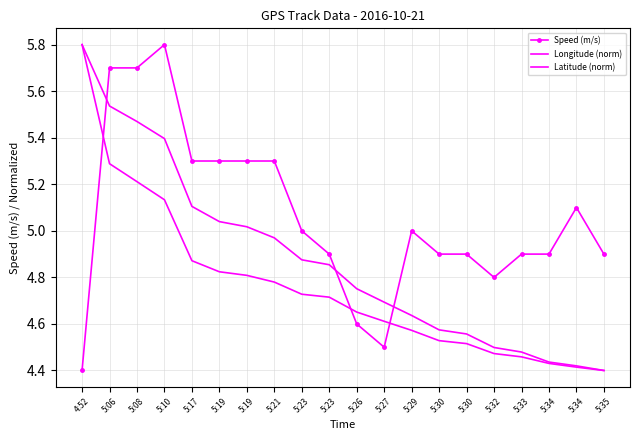

True or false: Speed (m/s) has a value of 2.2 at 5:35.

False